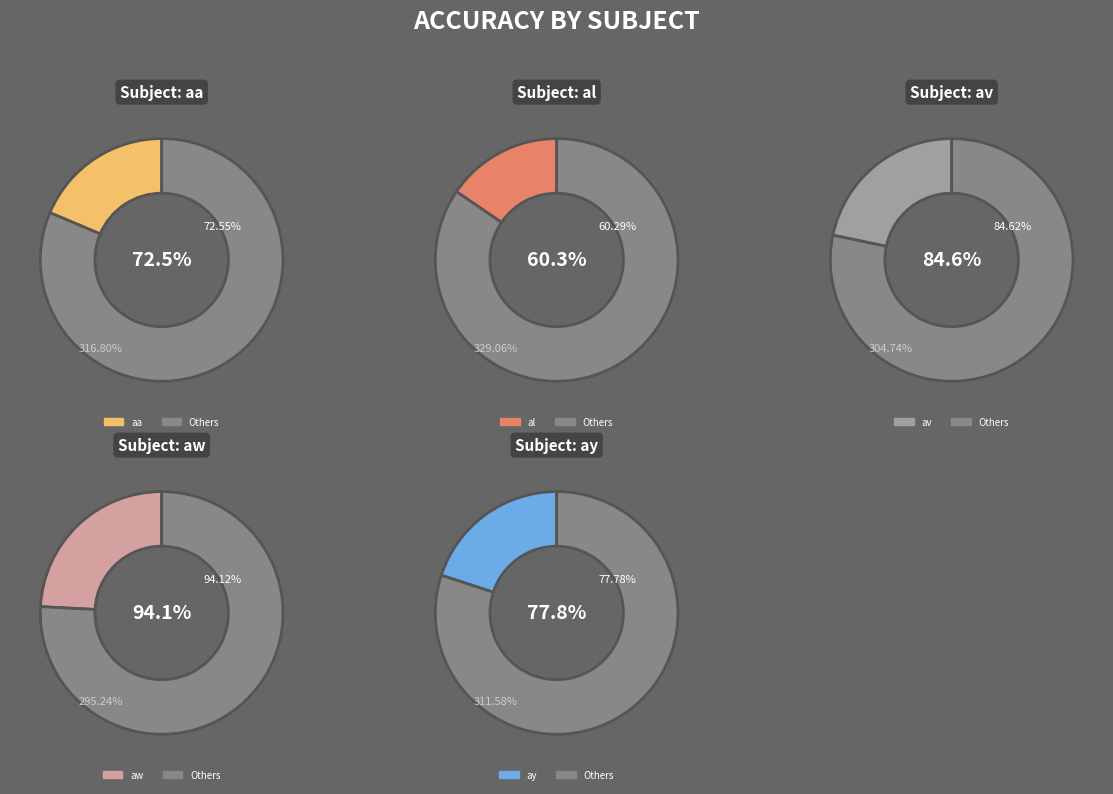

Combined, what portion of the pie is aa and aw?

42.8%